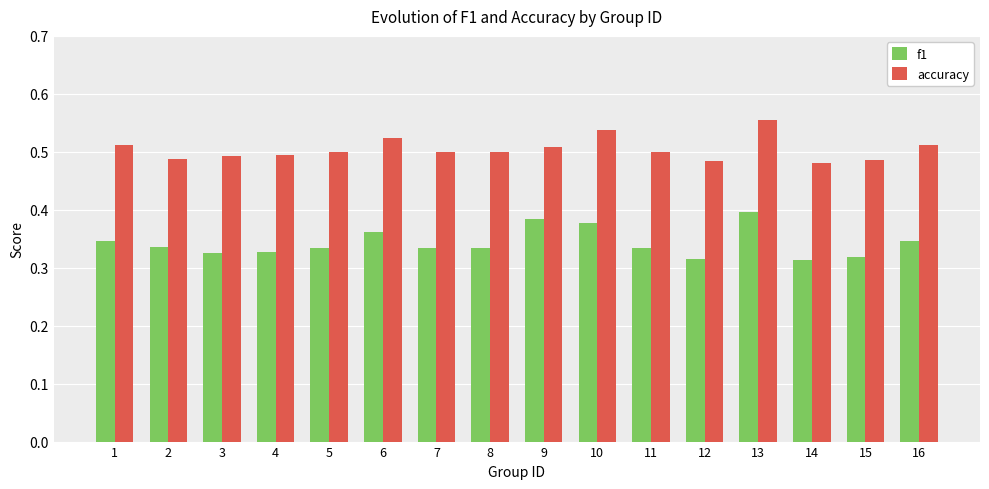

Count the f1 values in the range 0 to 1.

16